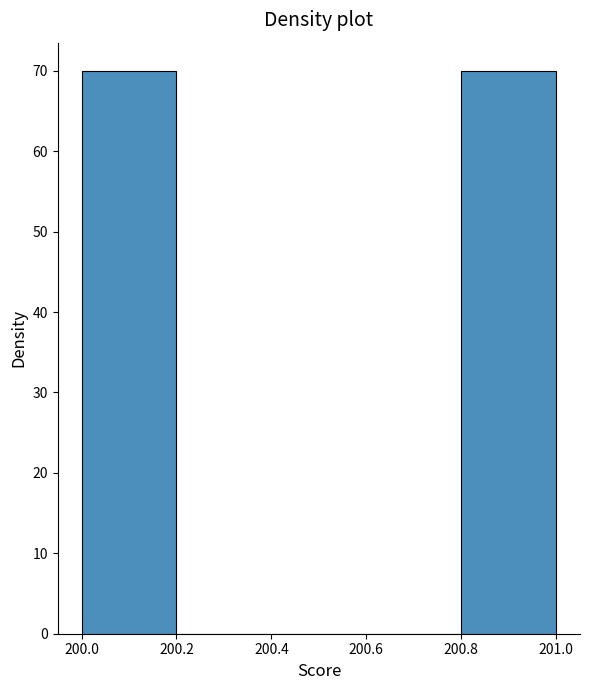

Reading left to right, transcribe this chart: for each bar, give the range it covers on the x-axis and its height. The values are not printed on the chart, so give them approximately, as read against the axis.

200.0 to 200.2: 70
200.2 to 200.4: 0
200.4 to 200.6: 0
200.6 to 200.8: 0
200.8 to 201.0: 70